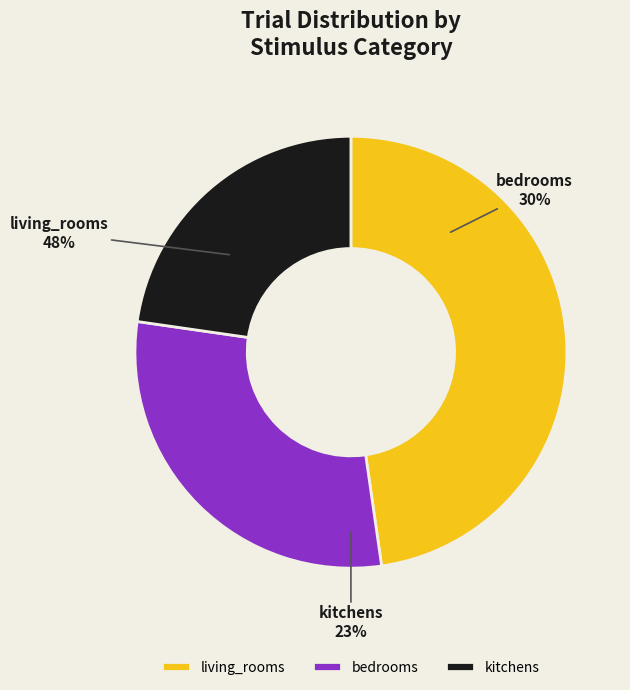

Is there a majority slice in this chart?

No